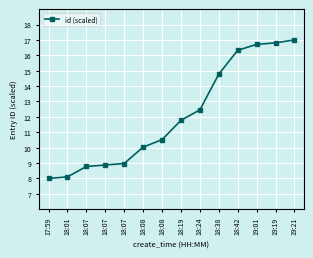

What is the smallest value displayed?

8.0